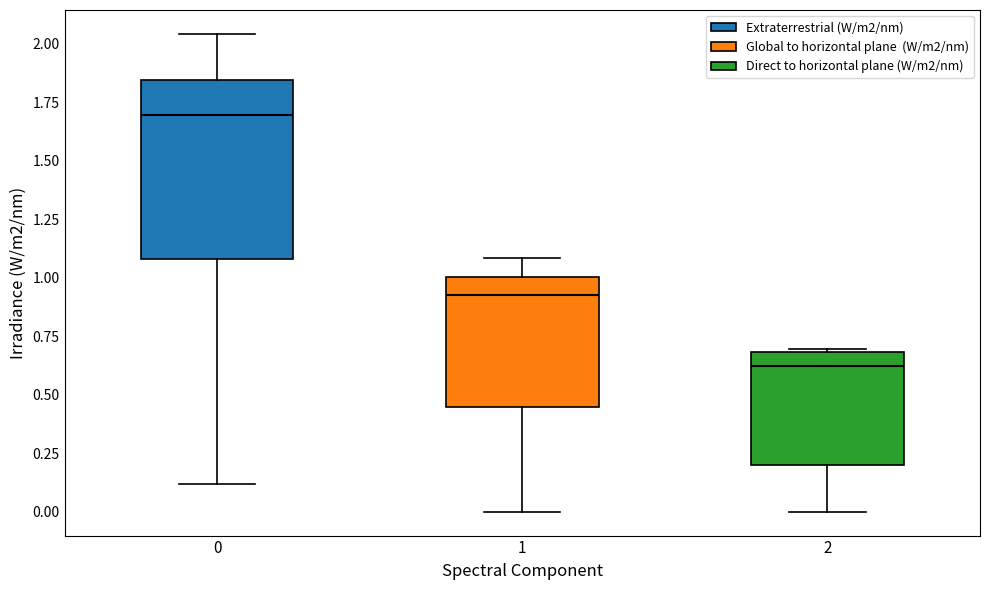

Comparing the boxes themselves (not the whiskers), which one is the tallest?

0